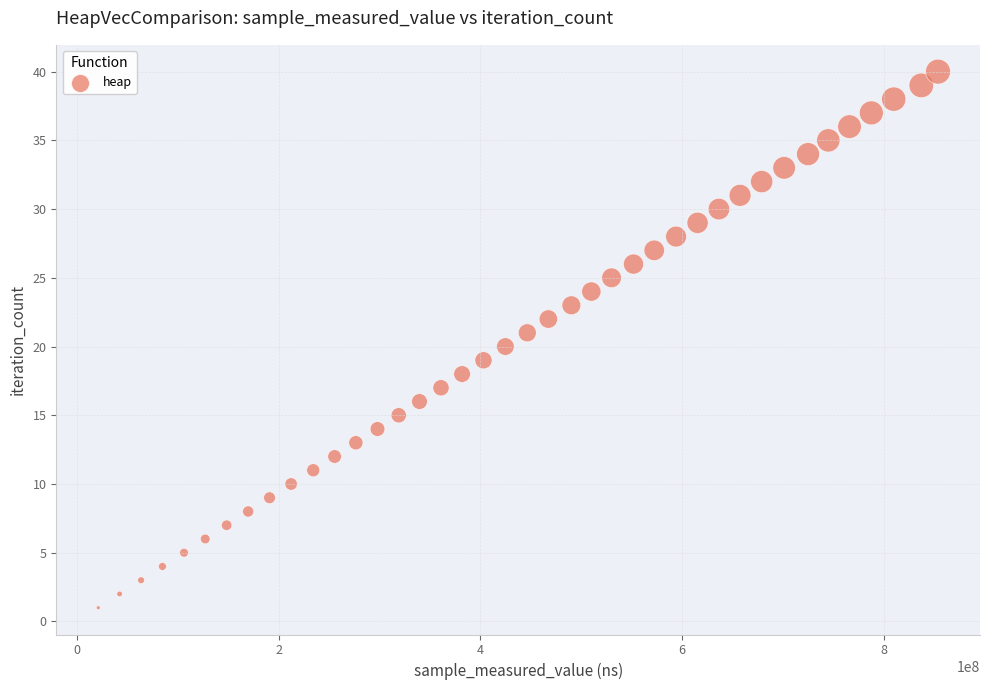

What is the range of X values (max minus min)?

832404878